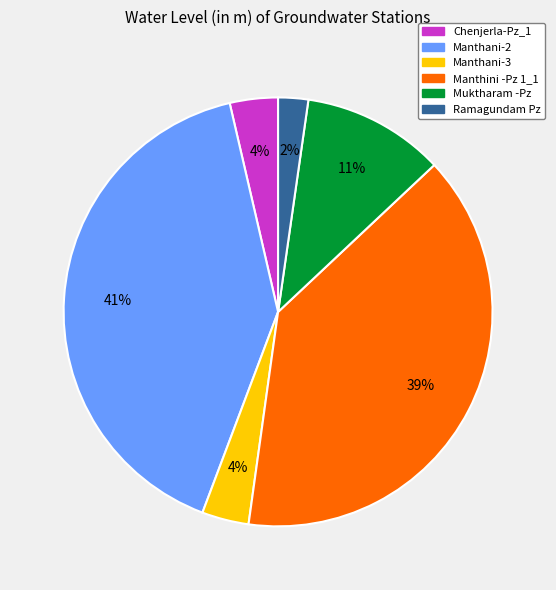

To the nearest percent, what portion does Muktharam -Pz represent?

11%